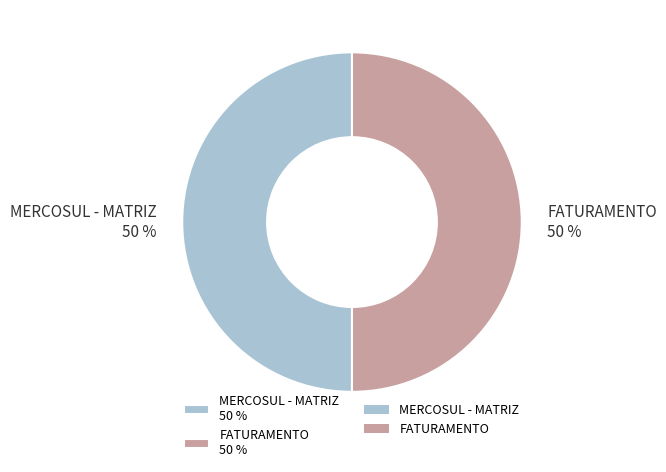

To the nearest percent, what is the combined percentage of MERCOSUL - MATRIZ and FATURAMENTO?

100%